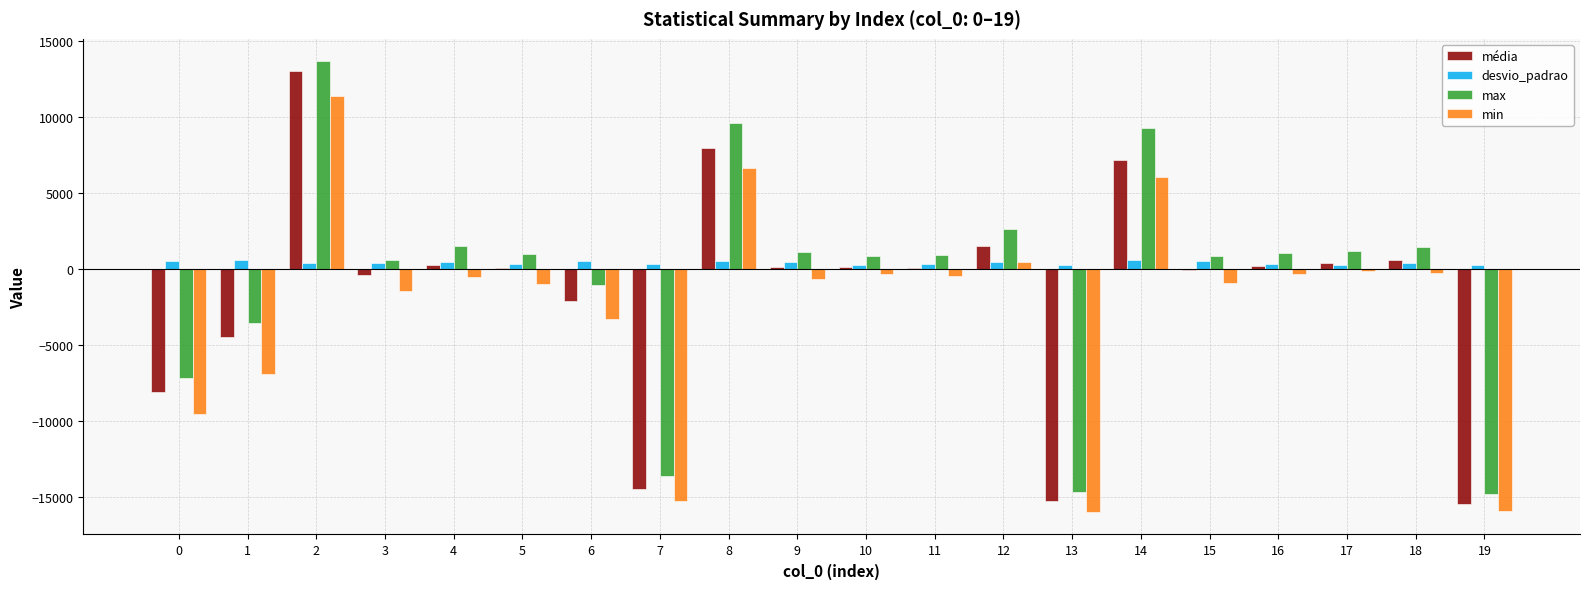

What is the sum of all min values?

-48650.0